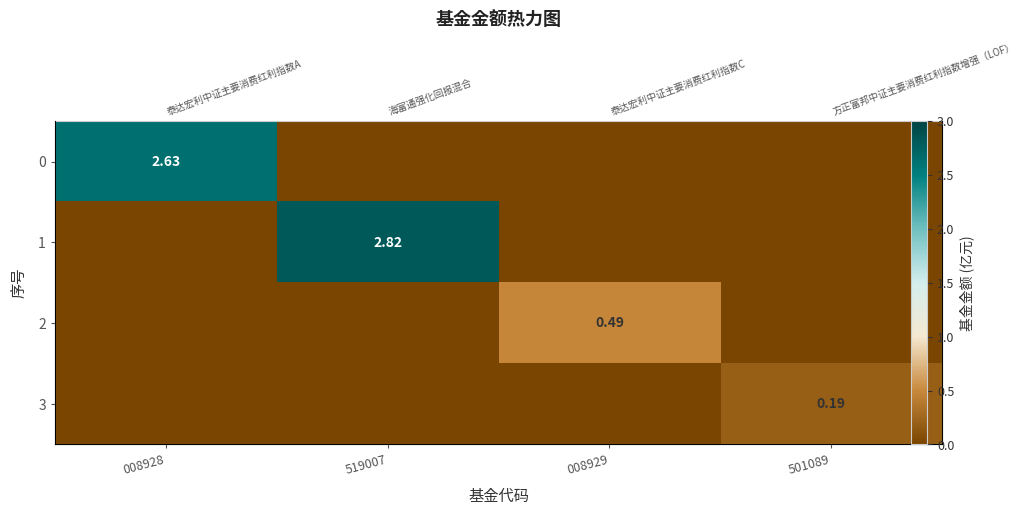

How many positive values does the 2 series have?

1